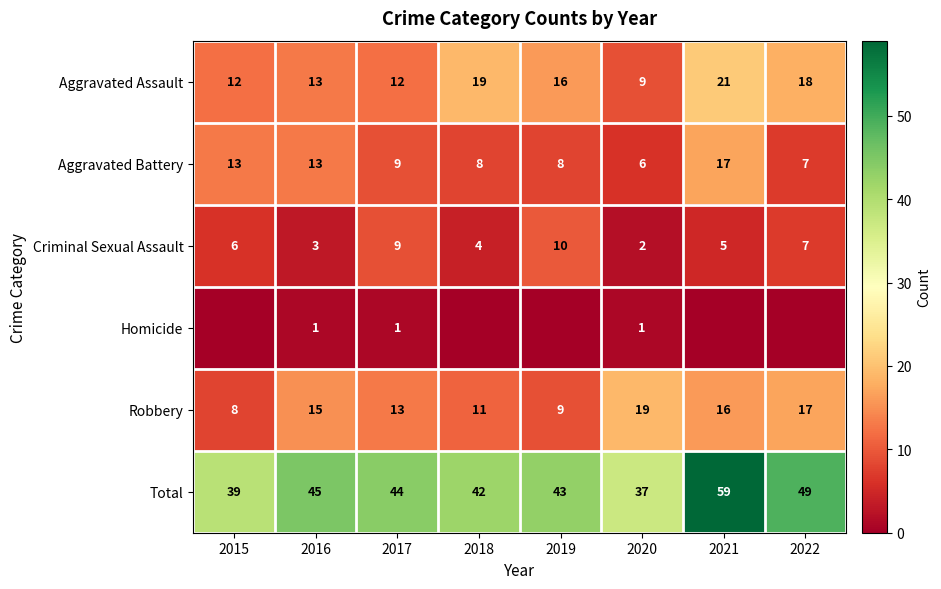

List the labels in order of Total value, smallest first.

2020, 2015, 2018, 2019, 2017, 2016, 2022, 2021